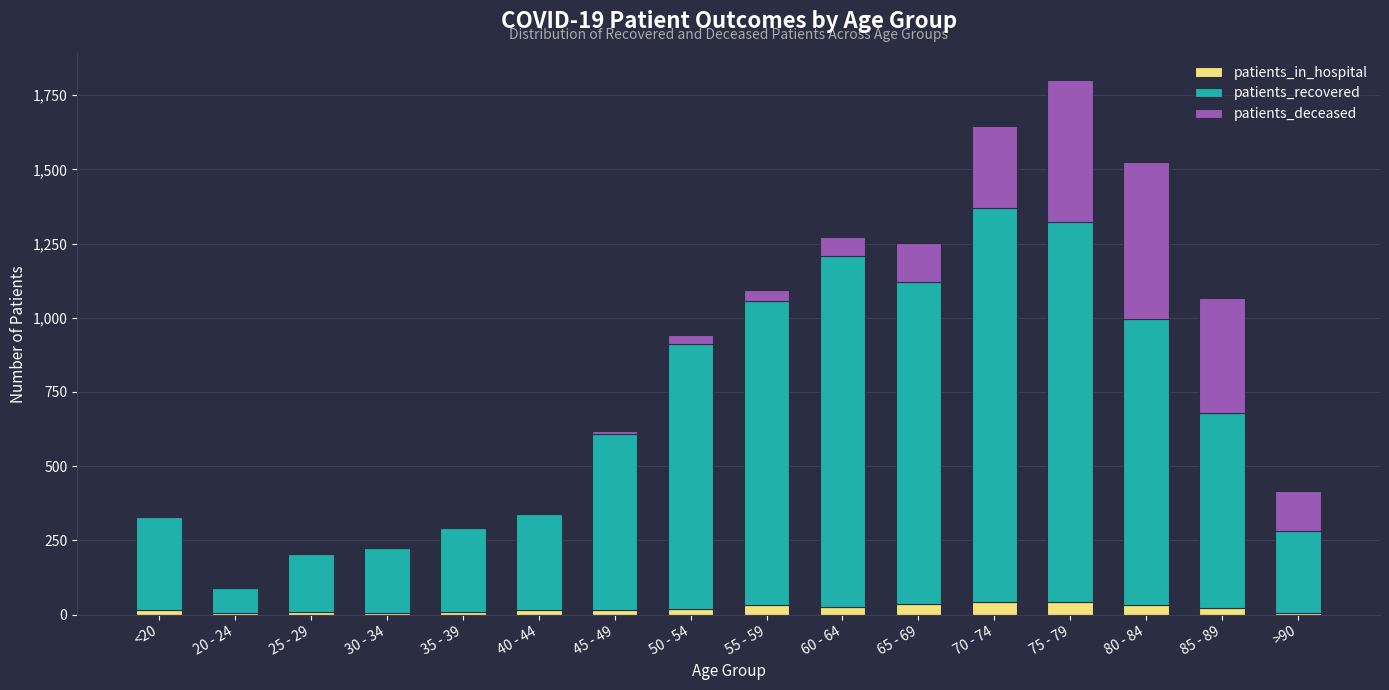

The patients_in_hospital series shows 25 at 60 - 64. True or false?

True